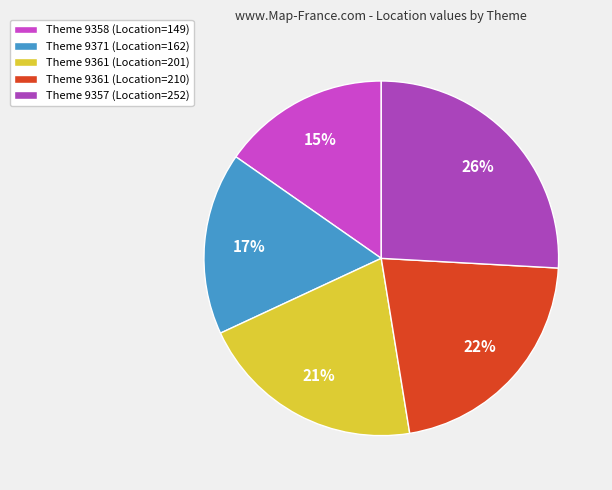

Does any single category account for the majority?

No